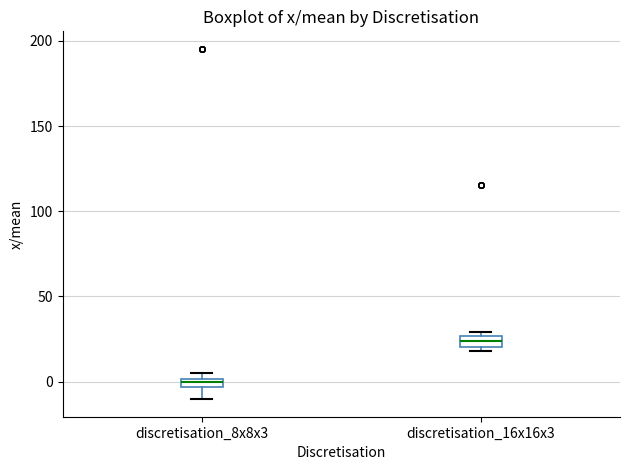

Where is the lower edge of the box for discretisation_16x16x3 on the y-axis? The values are not printed on the chart, so give them approximately, as read against the axis.

20